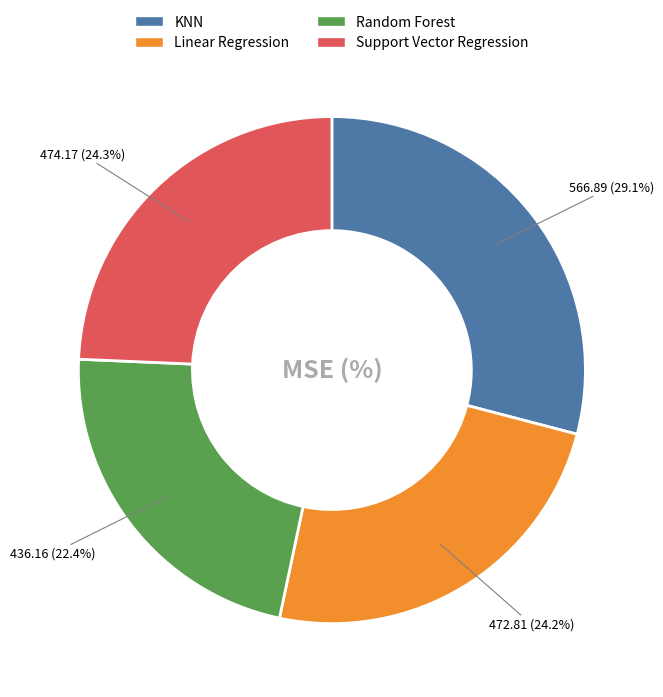

Does Linear Regression represent more than half of the total?

No